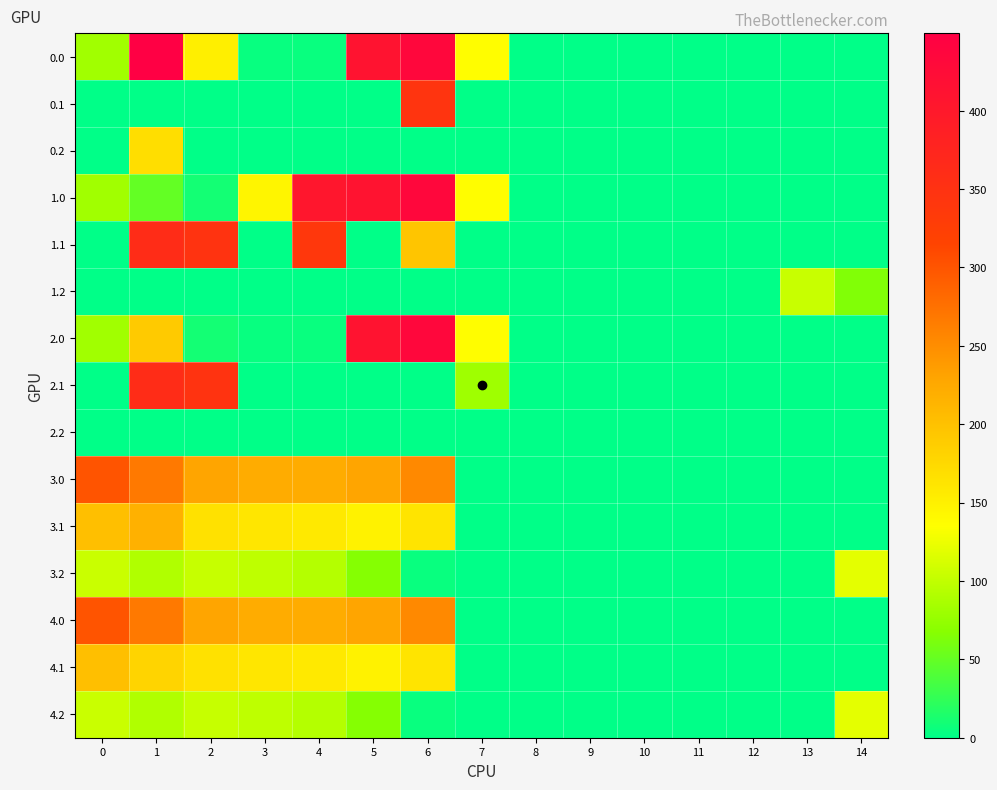

Rank the series at 11 from lowest to highest value.

0.0, 0.1, 0.2, 1.0, 1.1, 1.2, 2.0, 2.1, 2.2, 3.0, 3.1, 3.2, 4.0, 4.1, 4.2